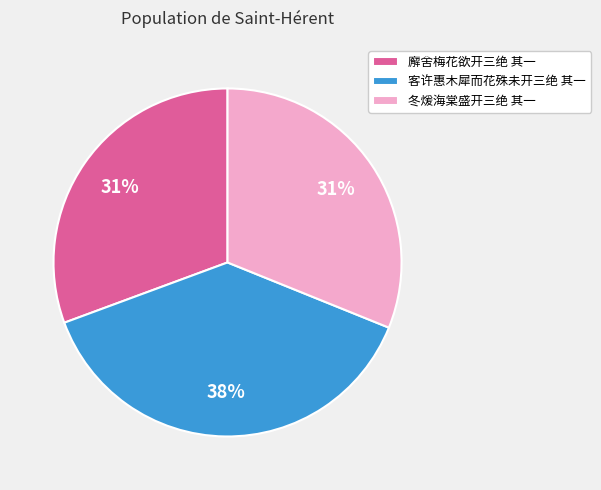

Combined, do 冬煖海棠盛开三绝 其一 and 廨舍梅花欲开三绝 其一 account for over 50%?

Yes